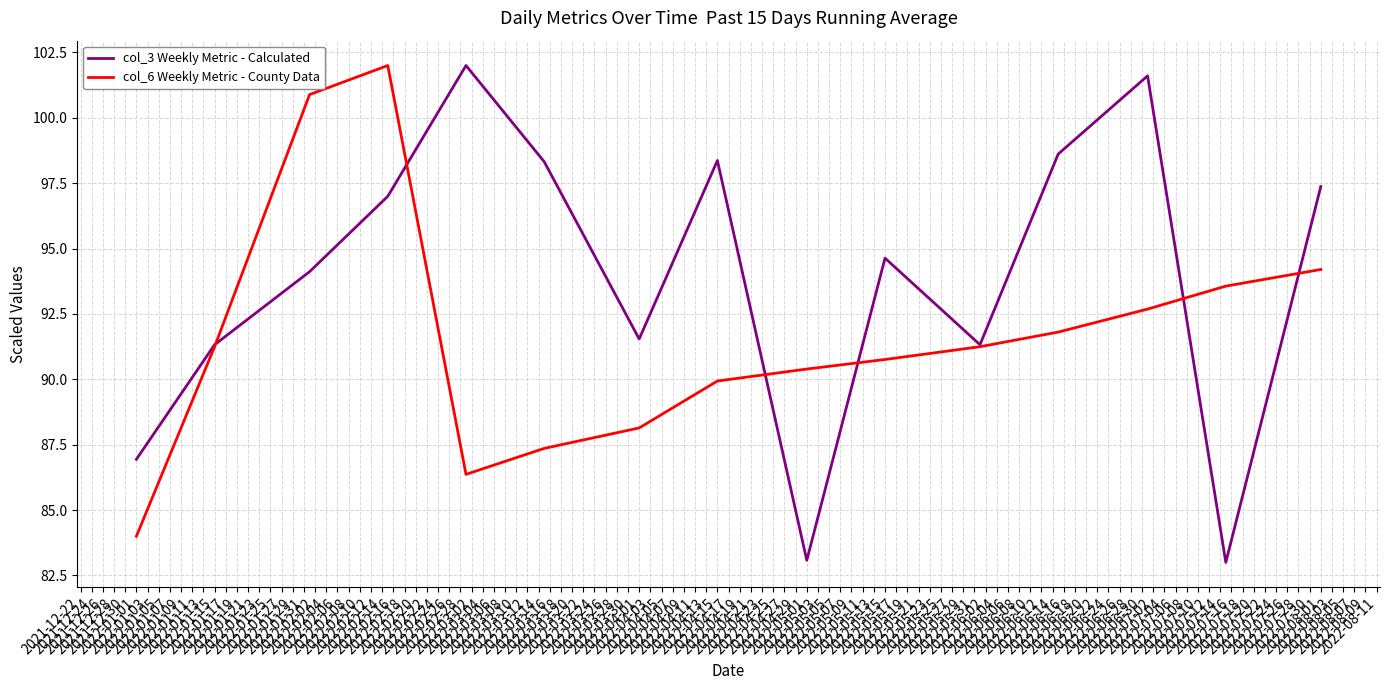

List the series in order of their overall mean, lowest first.

col_6 Weekly Metric - County Data, col_3 Weekly Metric - Calculated